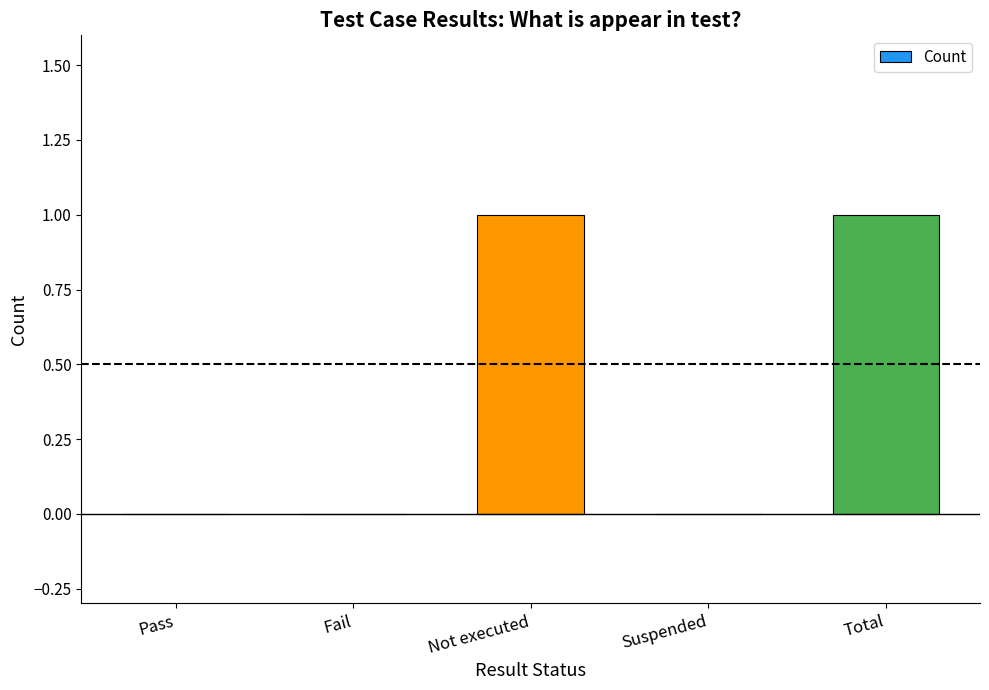

Approximately how many times larger is the value at Not executed compared to Total?

1.0